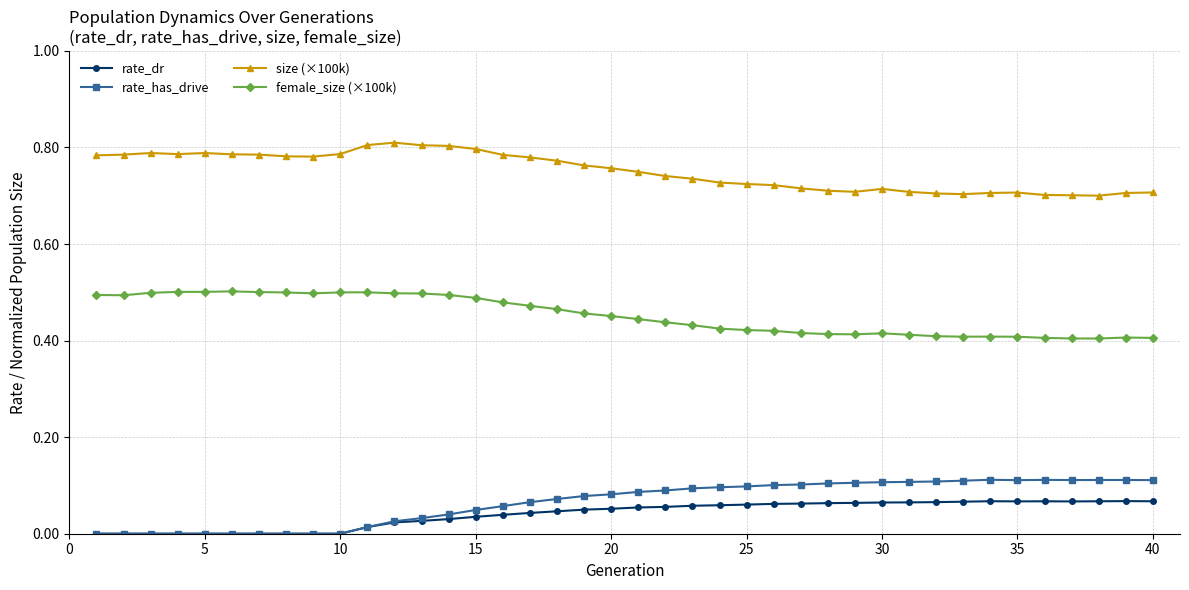

At how many categories does at least one series exceed 0?

40